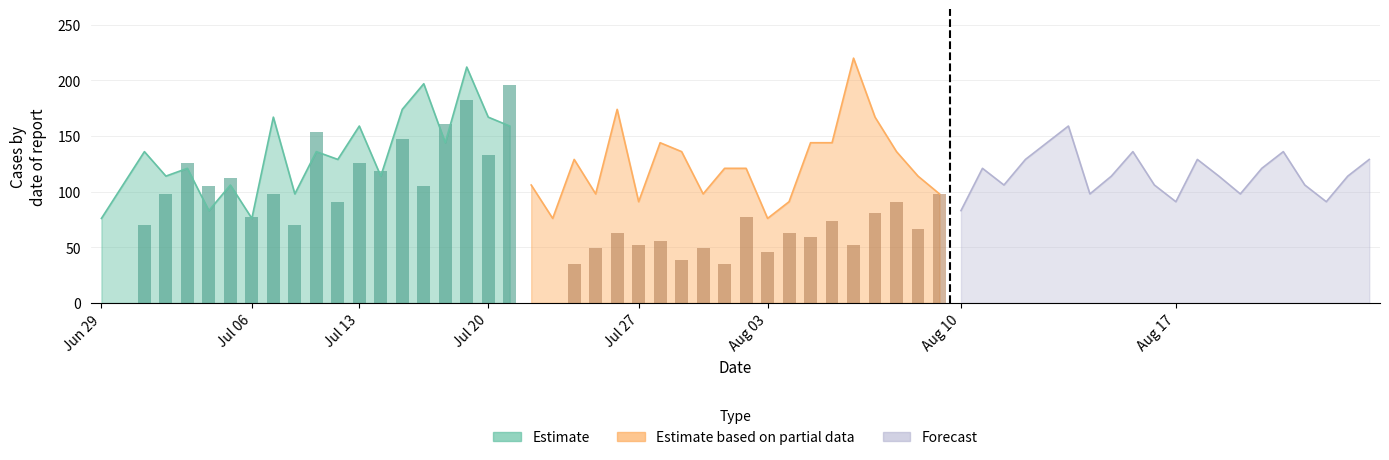

What position from the left is Jul 27?

5